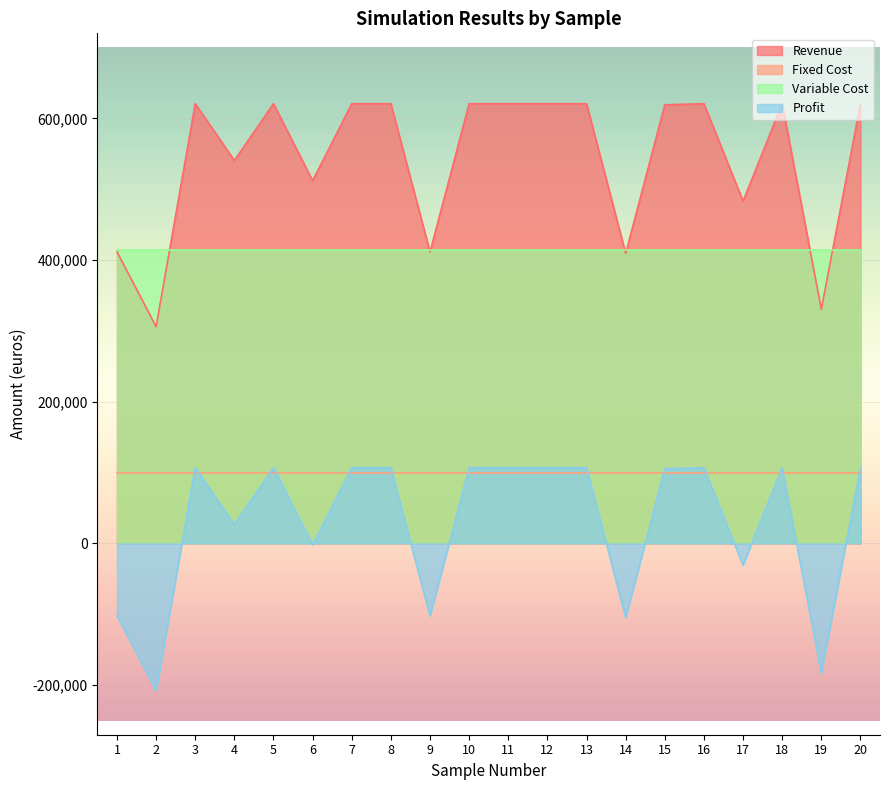

Rank the series at 17 from lowest to highest value.

Profit, Fixed Cost, Variable Cost, Revenue